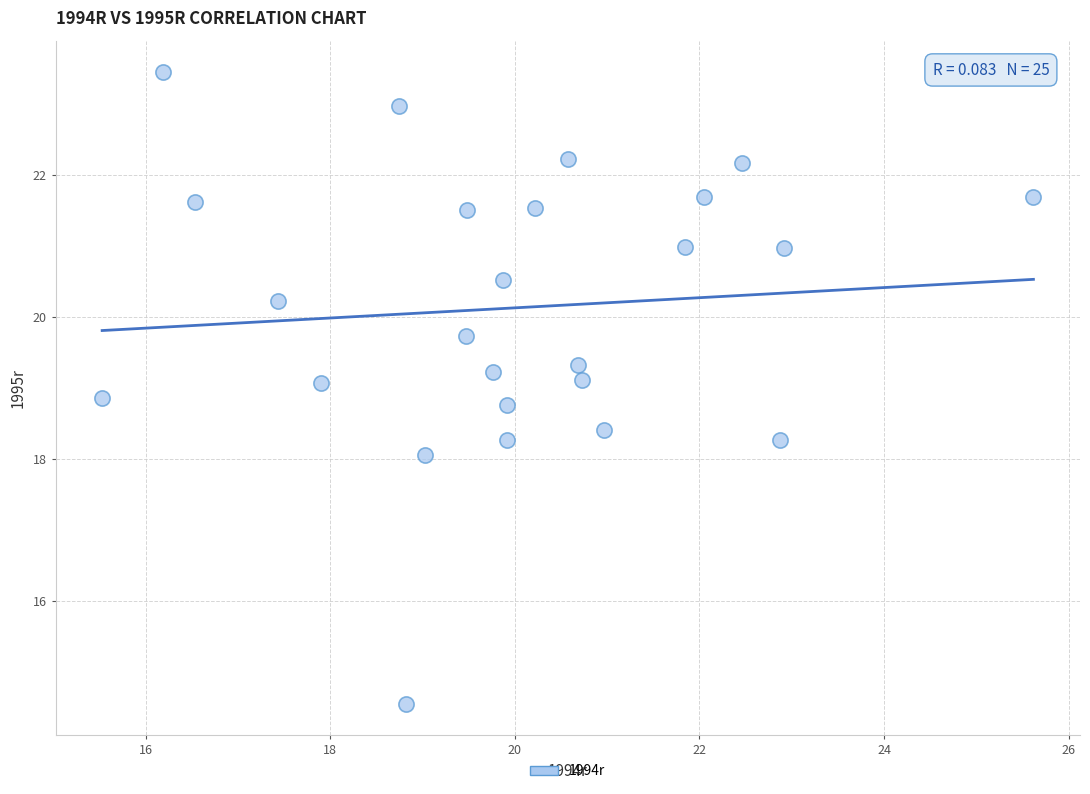

What is the range of X values (max minus min)?

10.1